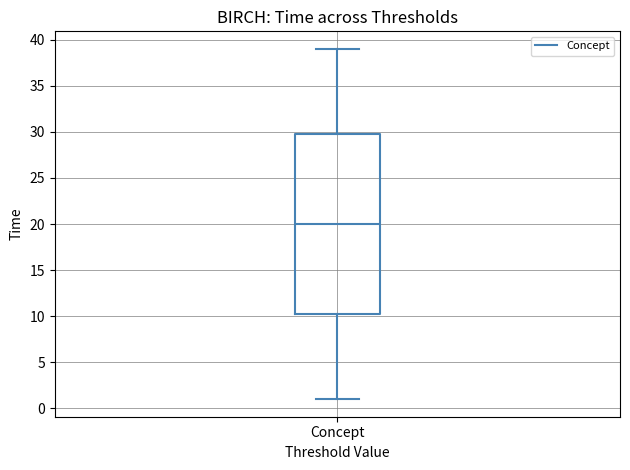

Where does the median line of the box for Concept sit on the y-axis? The values are not printed on the chart, so give them approximately, as read against the axis.

20.0